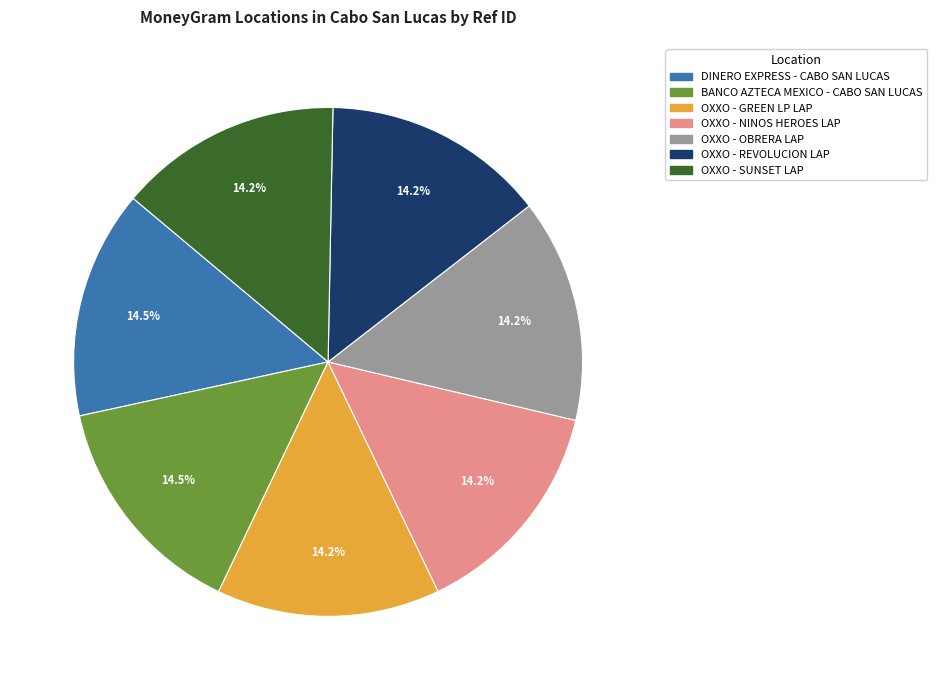

To the nearest percent, what is the combined percentage of DINERO EXPRESS - CABO SAN LUCAS and OXXO - OBRERA LAP?

29%